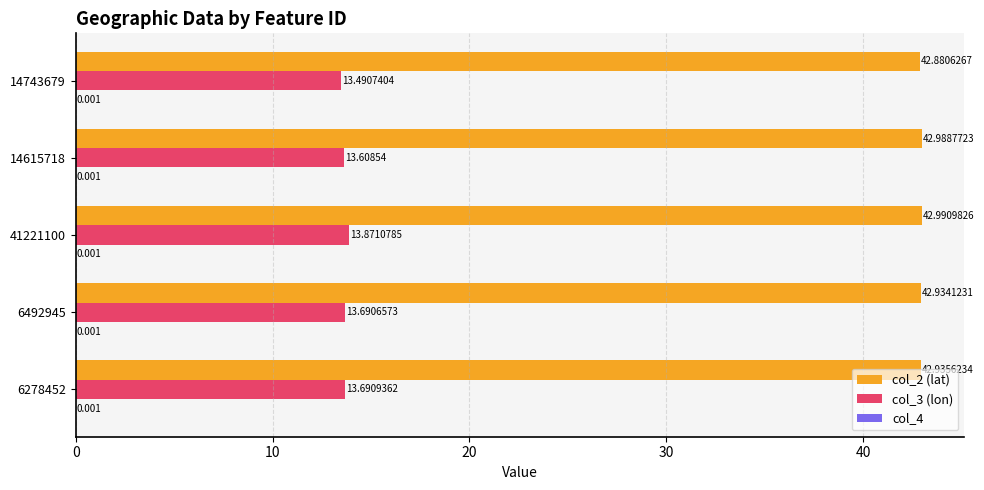

Is the value of col_3 (lon) at 14743679 greater than the value of col_2 (lat) at 14743679?

No